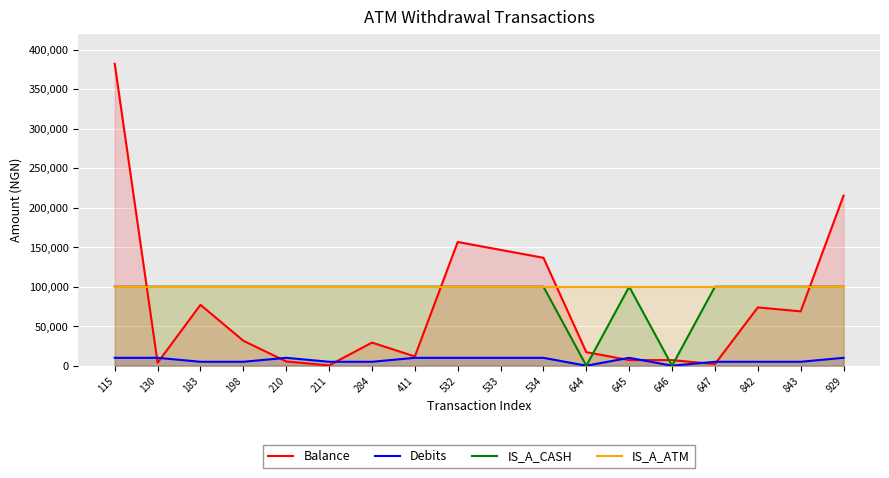

Is it true that Balance equals 11728.8 at 411?

True